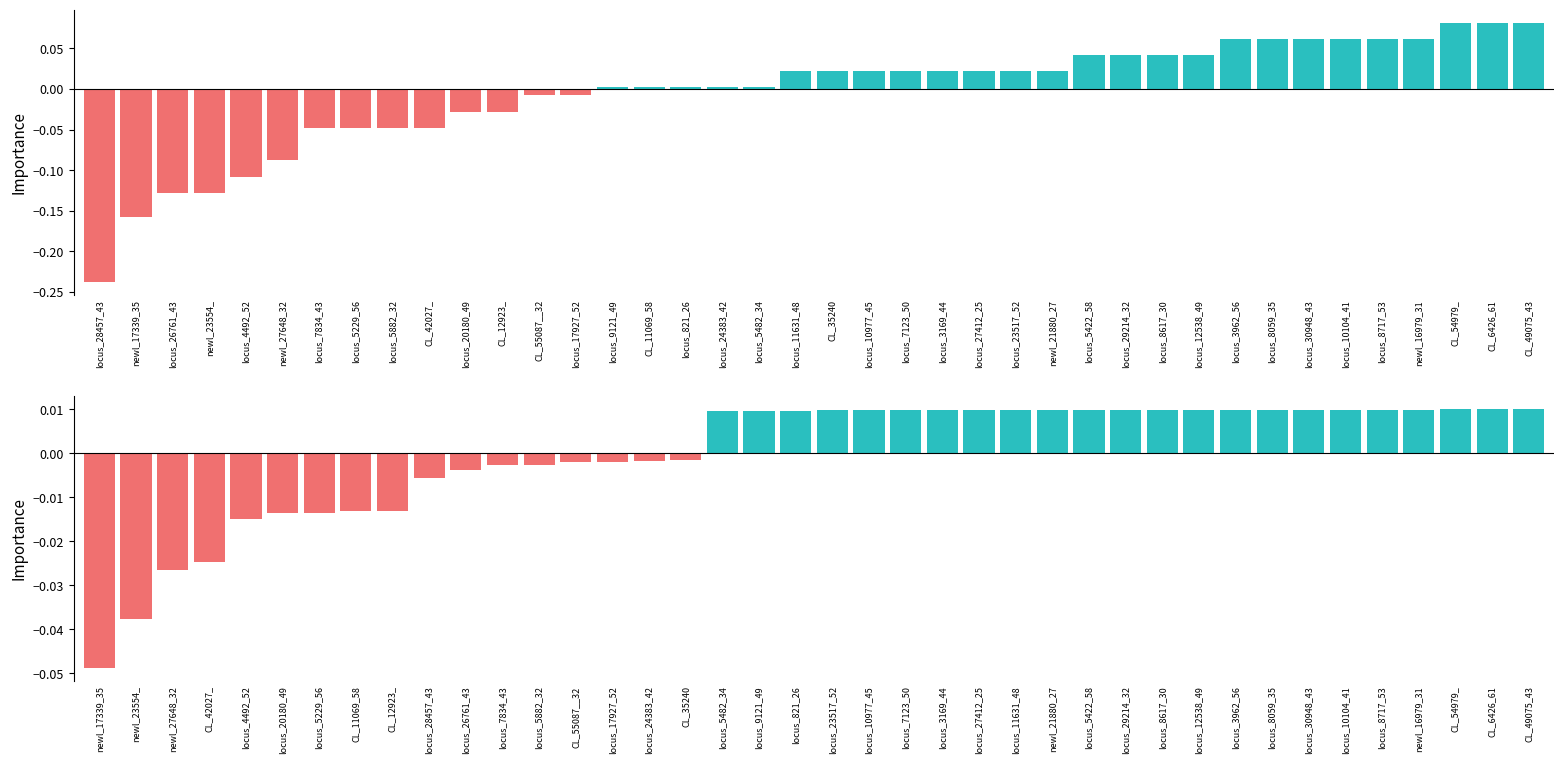

Are the bars horizontal?

No